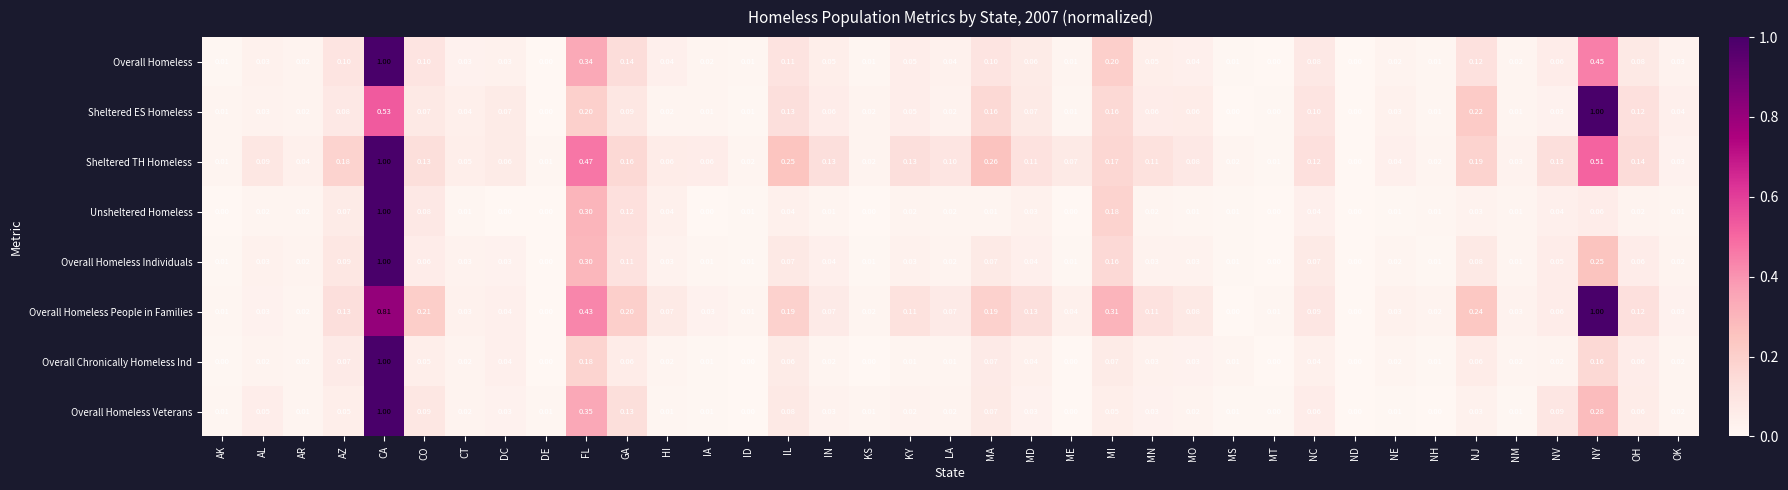

Which series changed the most between DE and FL?

Sheltered TH Homeless